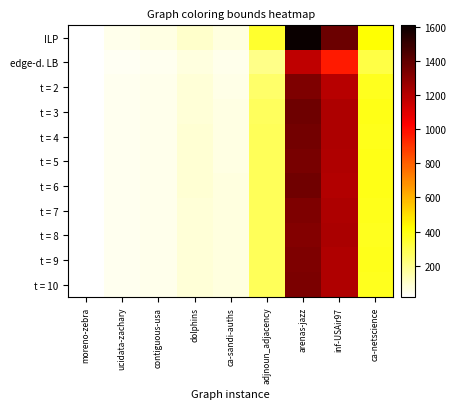

At which category does the chart reach its peak across all series?

arenas-jazz